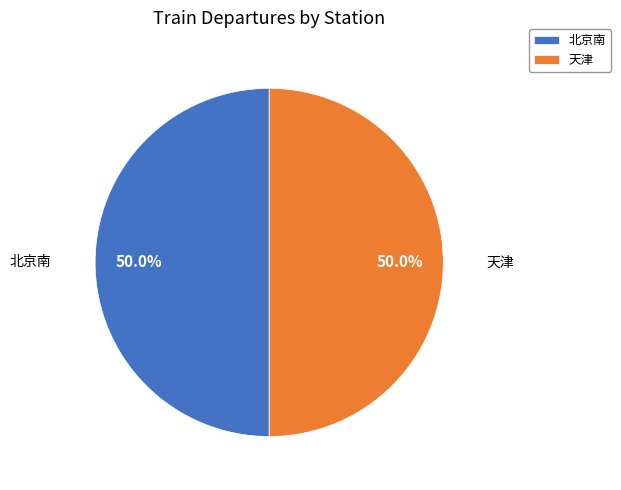

To the nearest percent, what percentage of the pie is 北京南?

50%